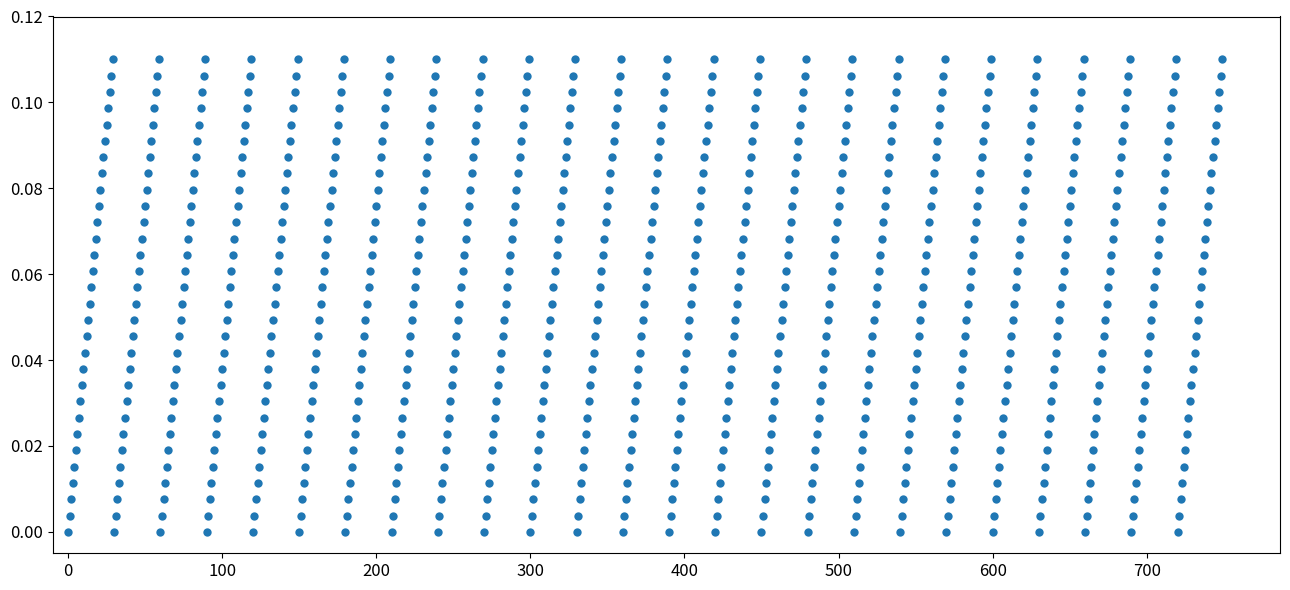

Count the number of points in this scatter plot.

750